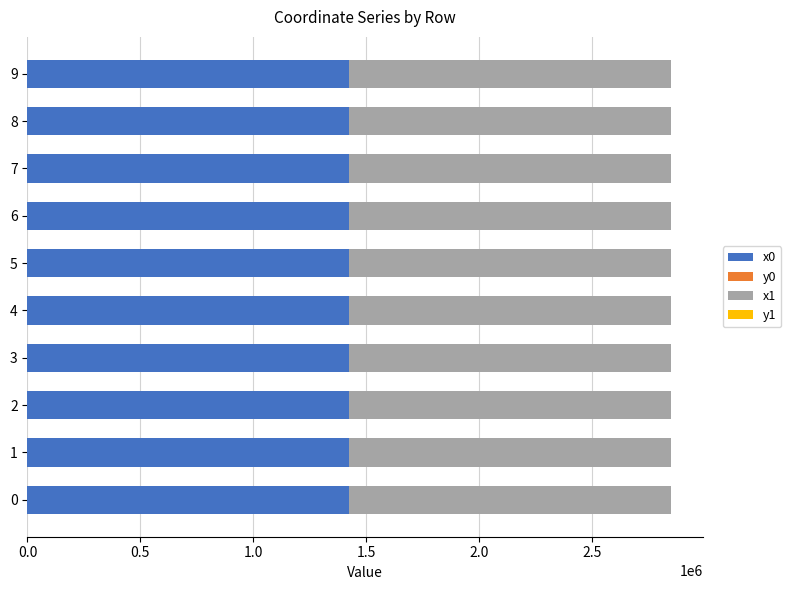

The value of x0 at 2 is 1423921.7. True or false?

True